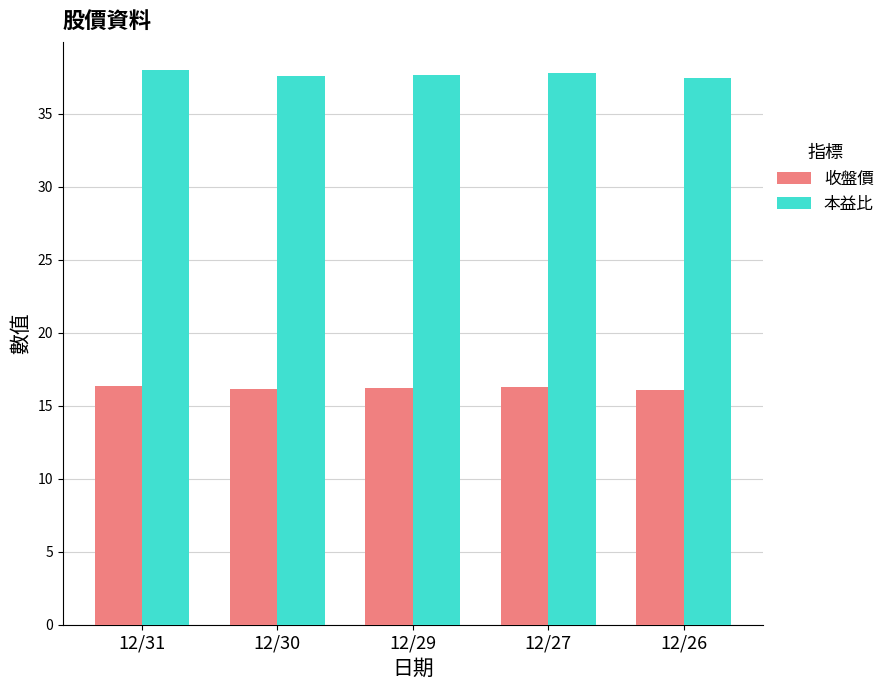

Which series has the largest total across all categories?

本益比